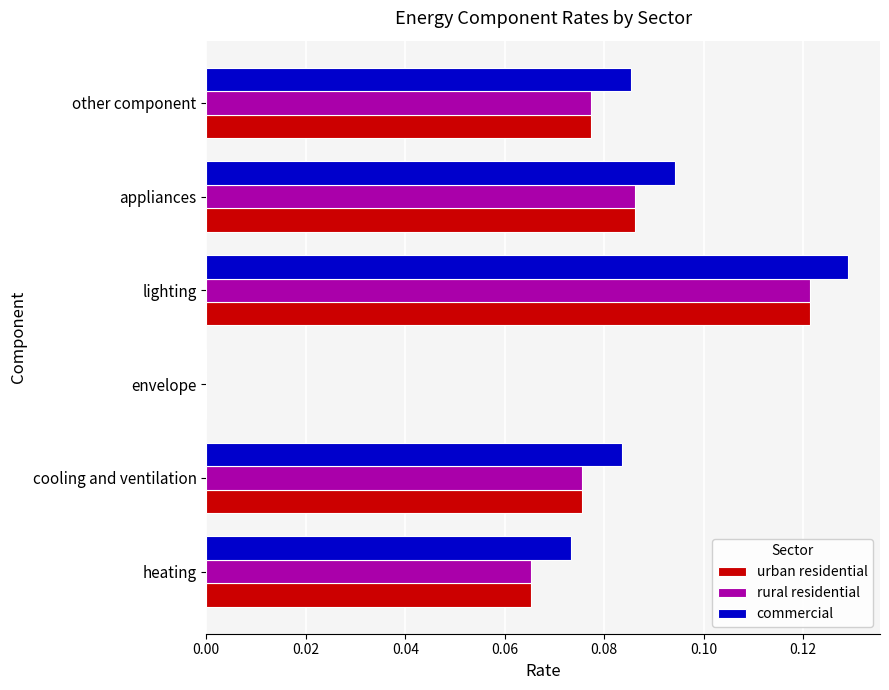

What is the sum of all urban residential values?

0.4